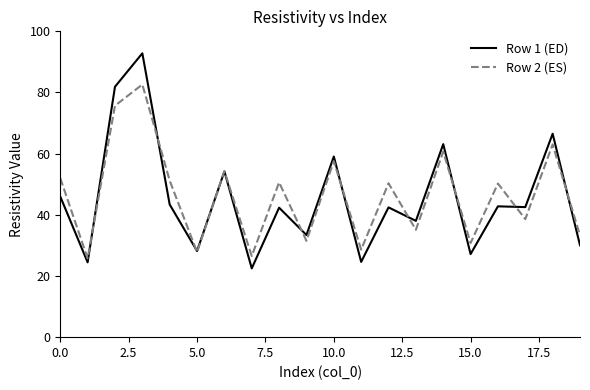

Which series has the largest range (max minus min)?

Row 1 (ED)